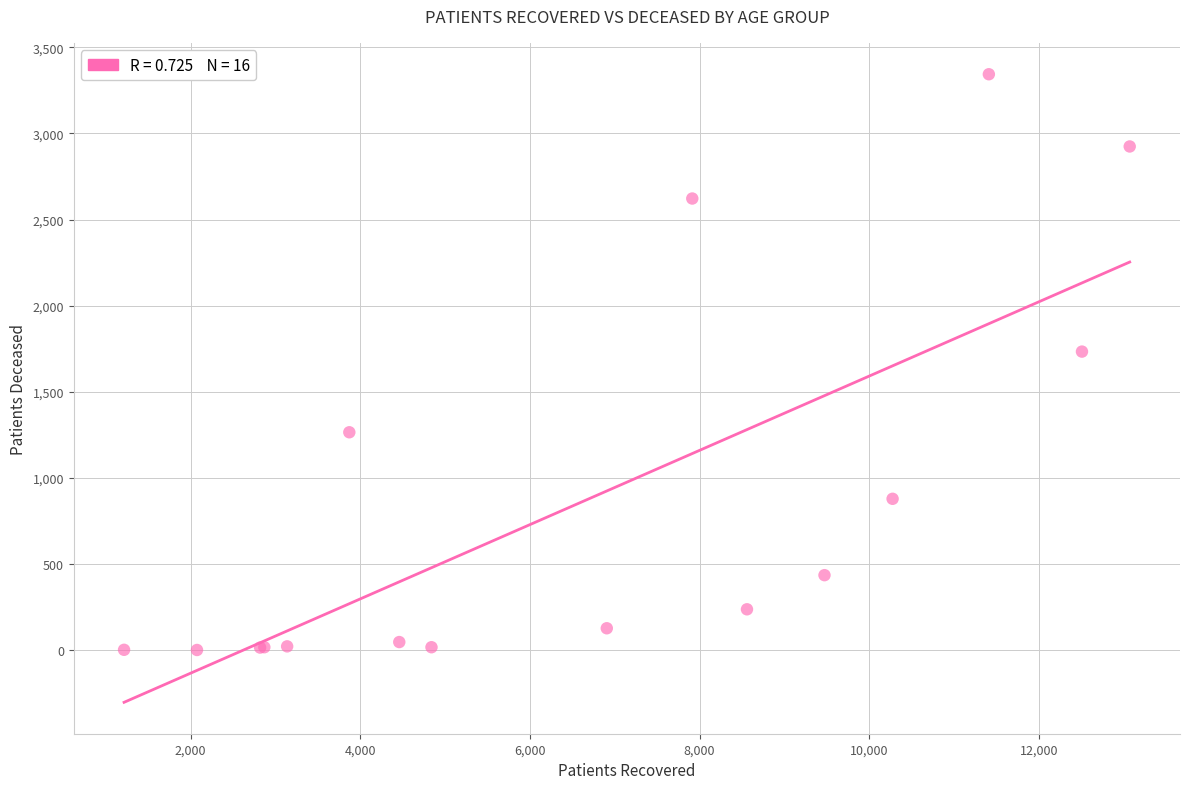

What Y value in the scatter plot is closest to 1673?

1734